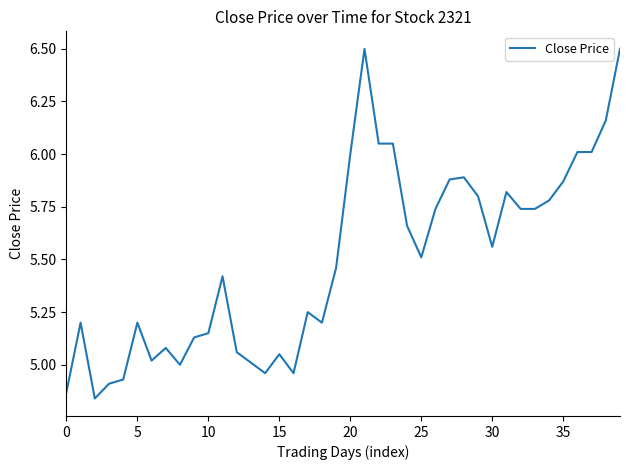

What is the greatest value displayed?

6.5